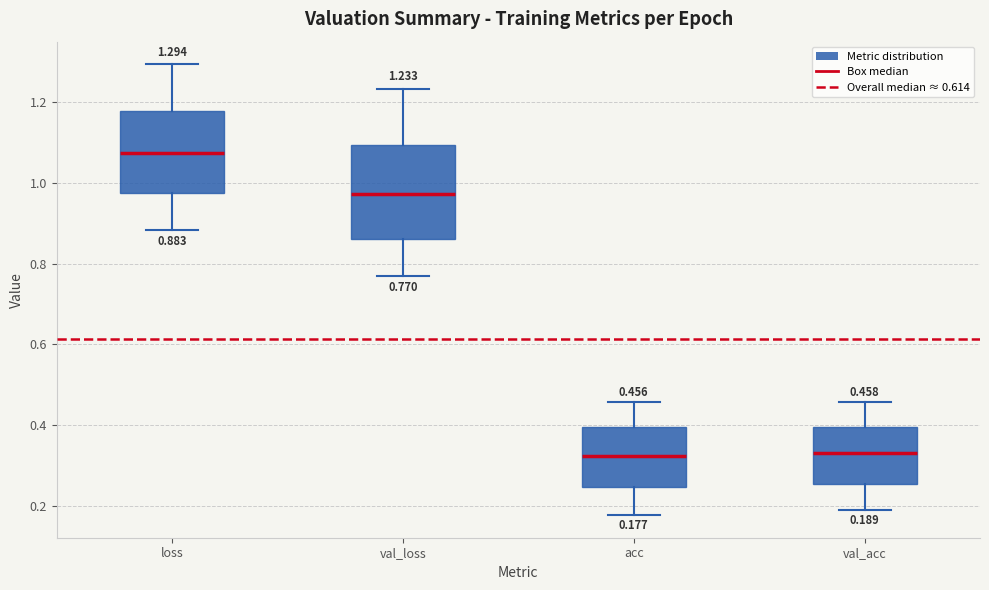

Which box's median line is the highest?

loss